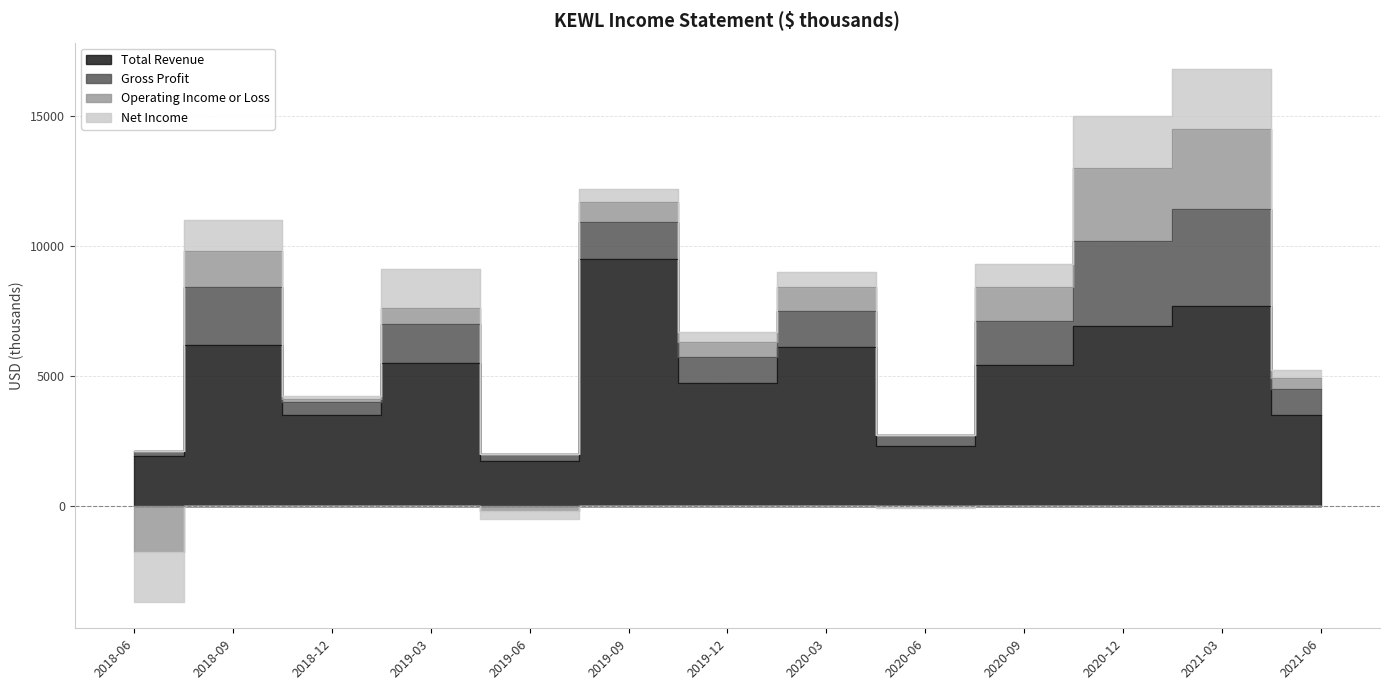

Reading left to right, transcribe all the data shown in this chart.

Total Revenue: 1900	6200	3500	5500	1700	9500	4700	6100	2300	5400	6900	7700	3500
Gross Profit: 200	2200	500	1500	300	1400	1000	1400	400	1700	3300	3700	1000
Operating Income or Loss: -1800	1400	100	600	-200	800	600	900	0	1300	2800	3100	400
Net Income: -1900	1200	100	1500	-300	500	400	600	-100	900	2000	2300	300